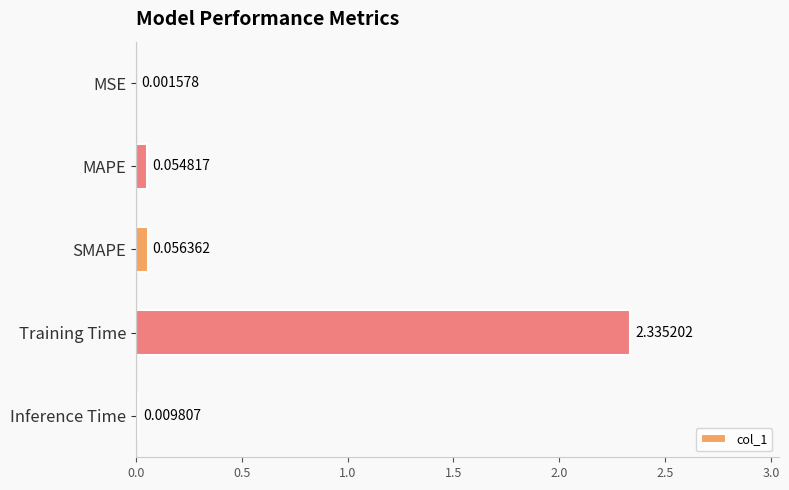

Which label corresponds to the largest value in the chart?

Training Time